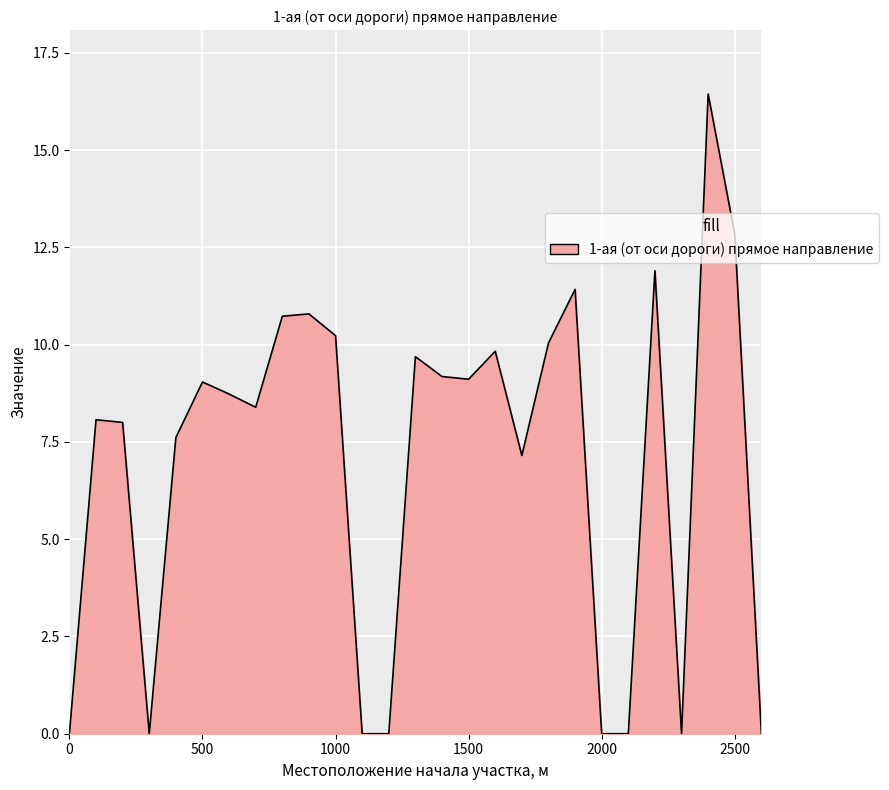

What is the maximum value shown in the chart?

16.4